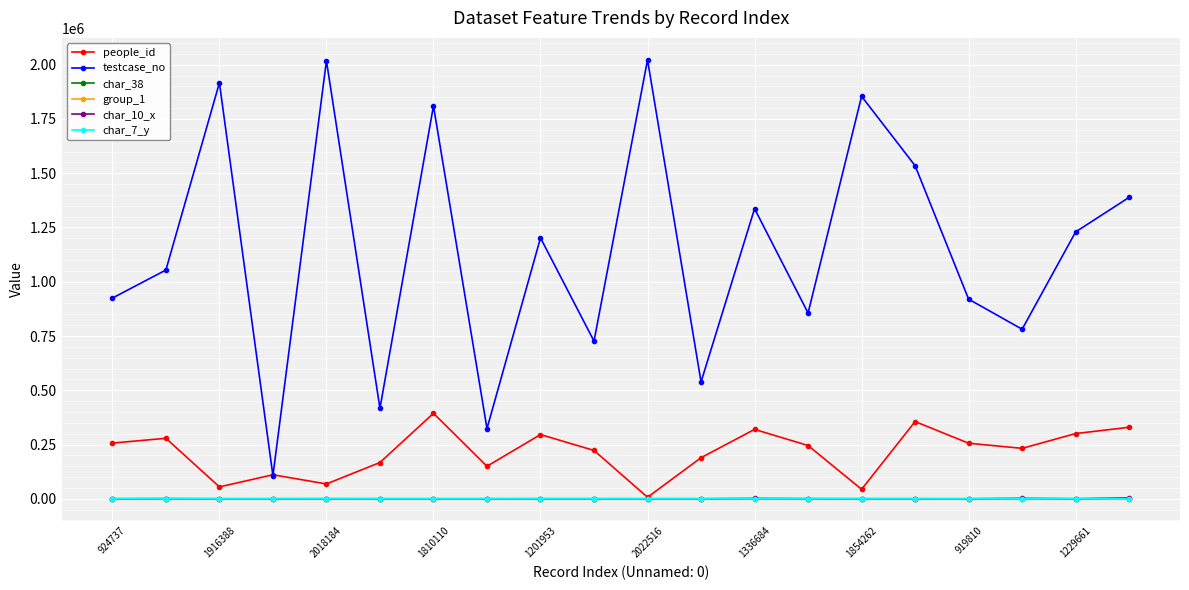

True or false: char_10_x and testcase_no cross at least once.

False